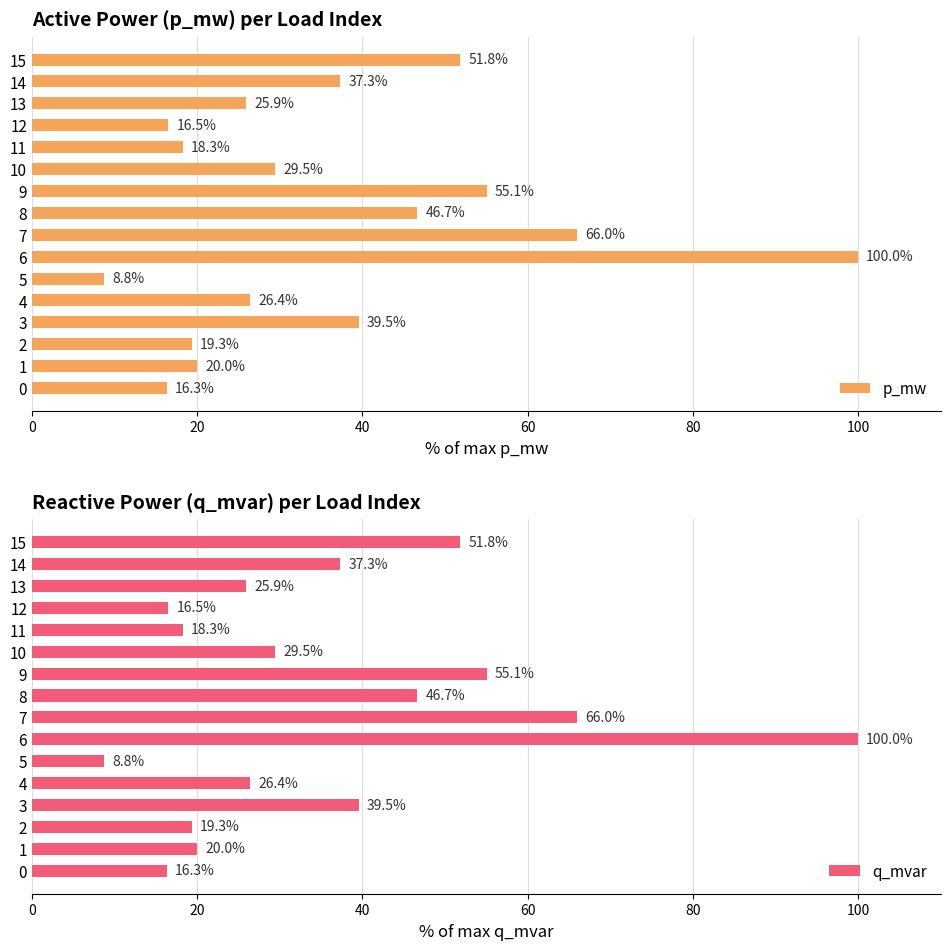

What is the label of the 2nd bar from the right?

14